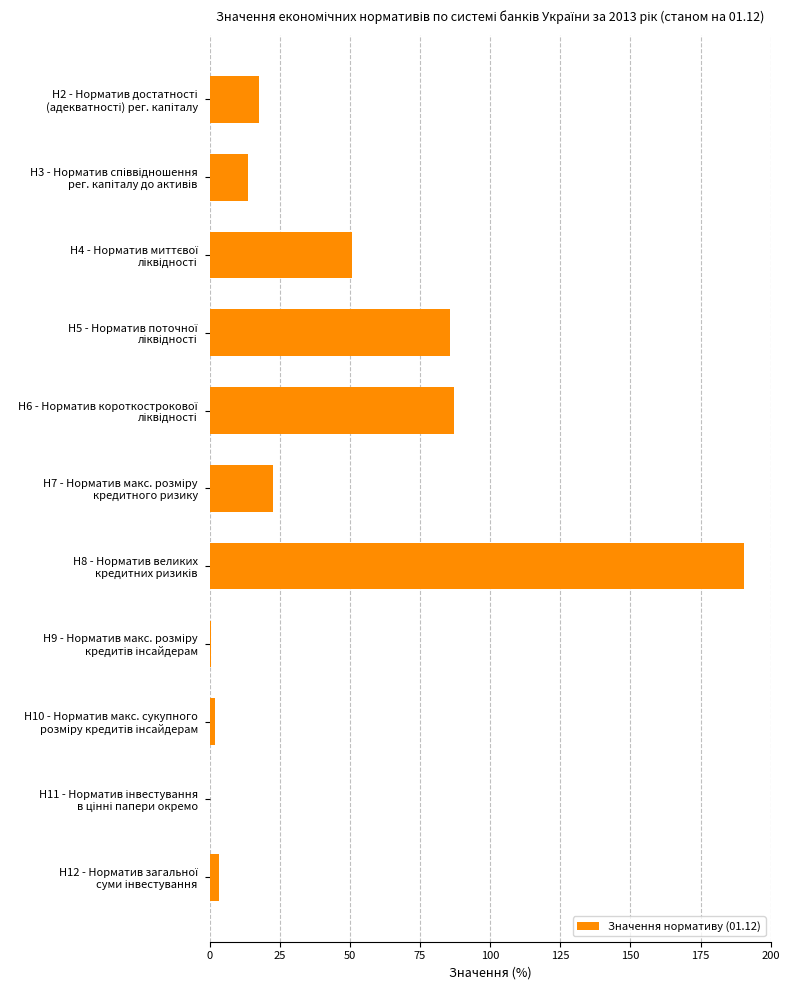

What is the greatest value displayed?

190.6